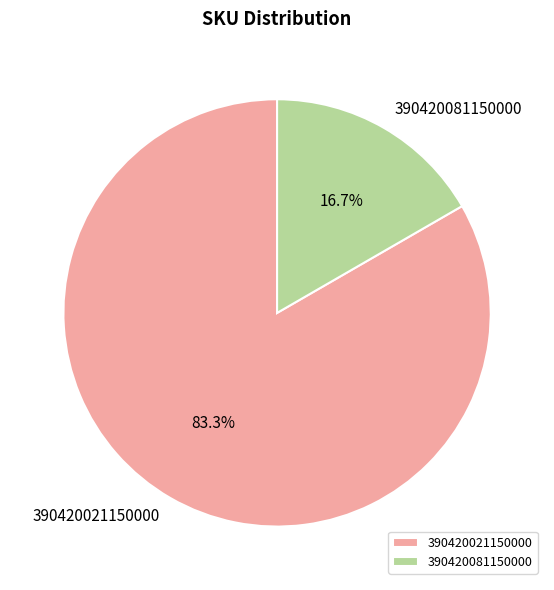

How much of the chart is everything except 390420021150000?

16.7%